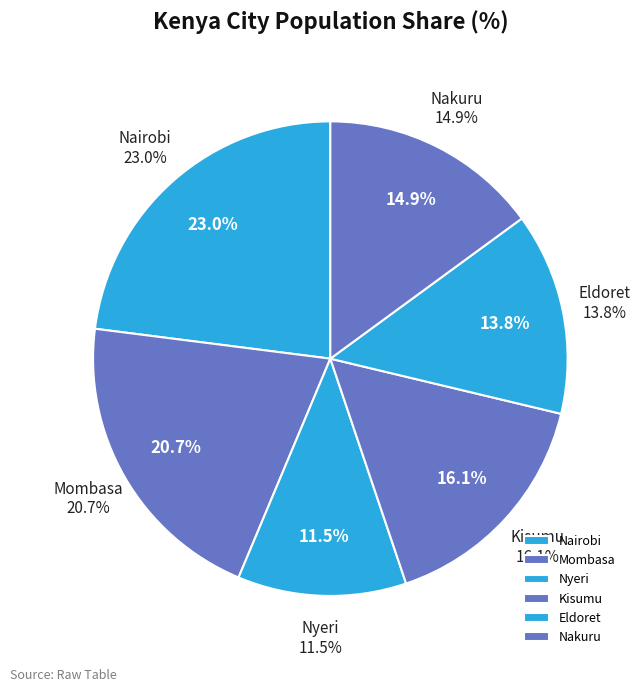

What is the total percentage of Nakuru and Kisumu?

31.0%